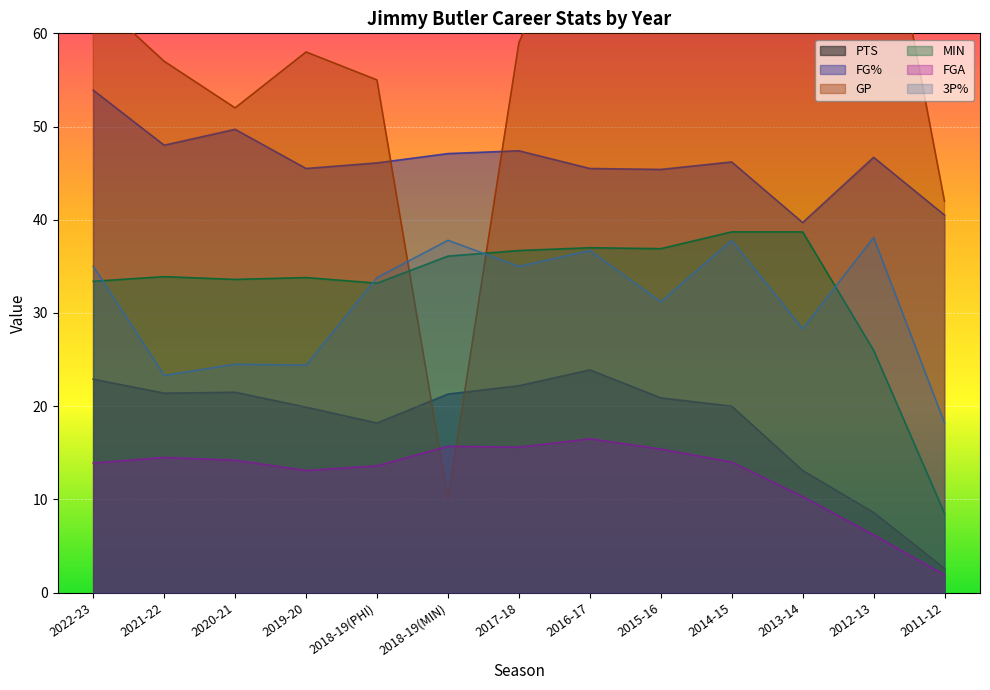

Reading left to right, list all the values displayed in this chart.

PTS: 2022-23=22.9	2021-22=21.4	2020-21=21.5	2019-20=19.9	2018-19(PHI)=18.2	2018-19(MIN)=21.3	2017-18=22.2	2016-17=23.9	2015-16=20.9	2014-15=20.0	2013-14=13.1	2012-13=8.6	2011-12=2.6
FG%: 2022-23=53.9	2021-22=48.0	2020-21=49.7	2019-20=45.5	2018-19(PHI)=46.1	2018-19(MIN)=47.1	2017-18=47.4	2016-17=45.5	2015-16=45.4	2014-15=46.2	2013-14=39.7	2012-13=46.7	2011-12=40.5
GP: 2022-23=64.0	2021-22=57.0	2020-21=52.0	2019-20=58.0	2018-19(PHI)=55.0	2018-19(MIN)=10.0	2017-18=59.0	2016-17=76.0	2015-16=67.0	2014-15=65.0	2013-14=67.0	2012-13=82.0	2011-12=42.0
MIN: 2022-23=33.4	2021-22=33.9	2020-21=33.6	2019-20=33.8	2018-19(PHI)=33.2	2018-19(MIN)=36.1	2017-18=36.7	2016-17=37.0	2015-16=36.9	2014-15=38.7	2013-14=38.7	2012-13=26.0	2011-12=8.5
FGA: 2022-23=13.9	2021-22=14.5	2020-21=14.2	2019-20=13.1	2018-19(PHI)=13.6	2018-19(MIN)=15.7	2017-18=15.6	2016-17=16.5	2015-16=15.4	2014-15=14.0	2013-14=10.3	2012-13=6.2	2011-12=1.9
3P%: 2022-23=35.0	2021-22=23.3	2020-21=24.5	2019-20=24.4	2018-19(PHI)=33.8	2018-19(MIN)=37.8	2017-18=35.0	2016-17=36.7	2015-16=31.2	2014-15=37.8	2013-14=28.3	2012-13=38.1	2011-12=18.2